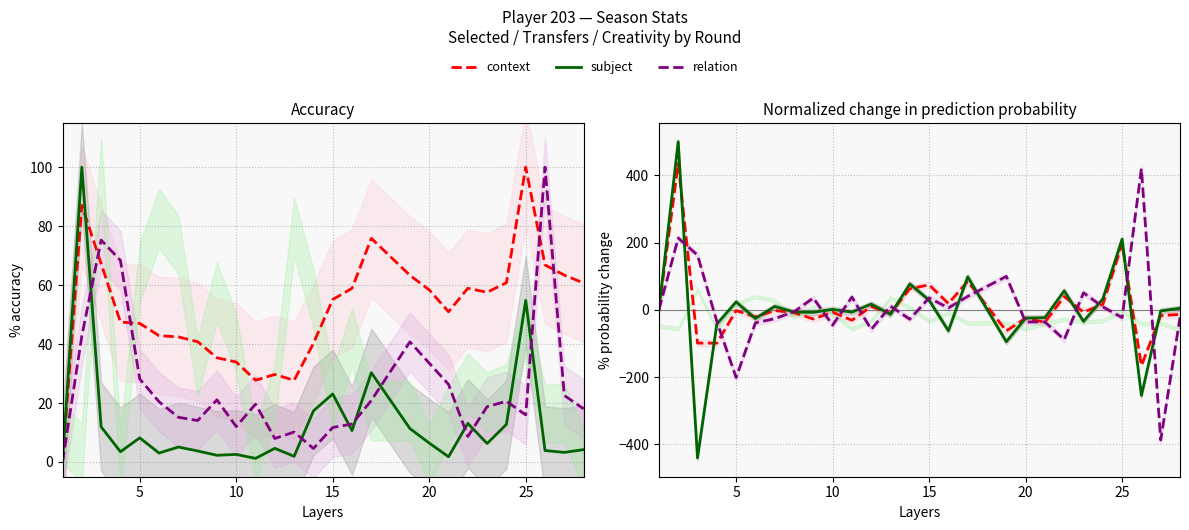

Reading right to left, transcribe all the data shown in this chart.

context: -13.4	-17.2	-165.9	196.0	16.2	-6.7	39.9	-37.1	-24.7	-62.8	84.8	18.9	74.4	62.7	-10.0	9.8	-30.9	-7.2	-27.3	-8.1	-2.2	-20.8	-2.3	-99.0	-98.9	435.2	0.0
subject: 4.7	-3.2	-254.6	210.3	32.4	-34.1	56.6	-23.3	-24.5	-94.8	98.2	-62.2	28.7	77.0	-13.5	17.1	-6.7	1.5	-7.3	-6.7	10.2	-25.8	23.6	-42.3	-440.4	500.0	0.0
relation: -22.6	-387.2	420.2	-23.1	9.1	50.7	-88.5	-36.0	-36.1	99.5	40.0	5.8	35.7	-27.9	10.9	-58.3	38.1	-45.4	35.2	-5.6	-26.4	-38.6	-201.1	-34.5	162.8	213.6	0.0